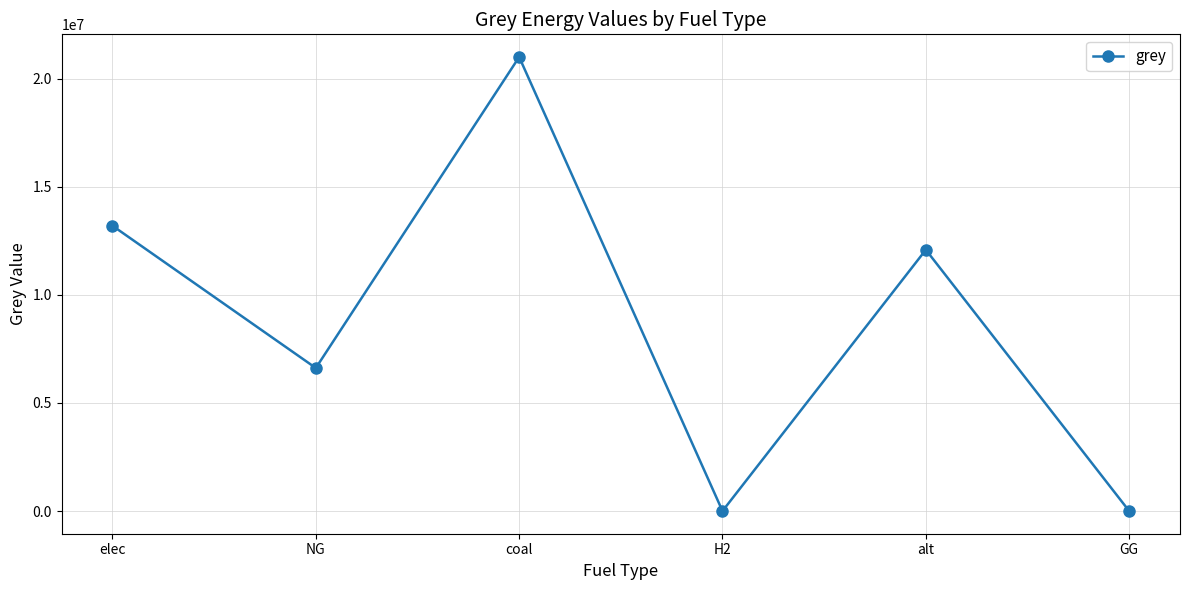

What is the label of the 6th point from the right?

elec